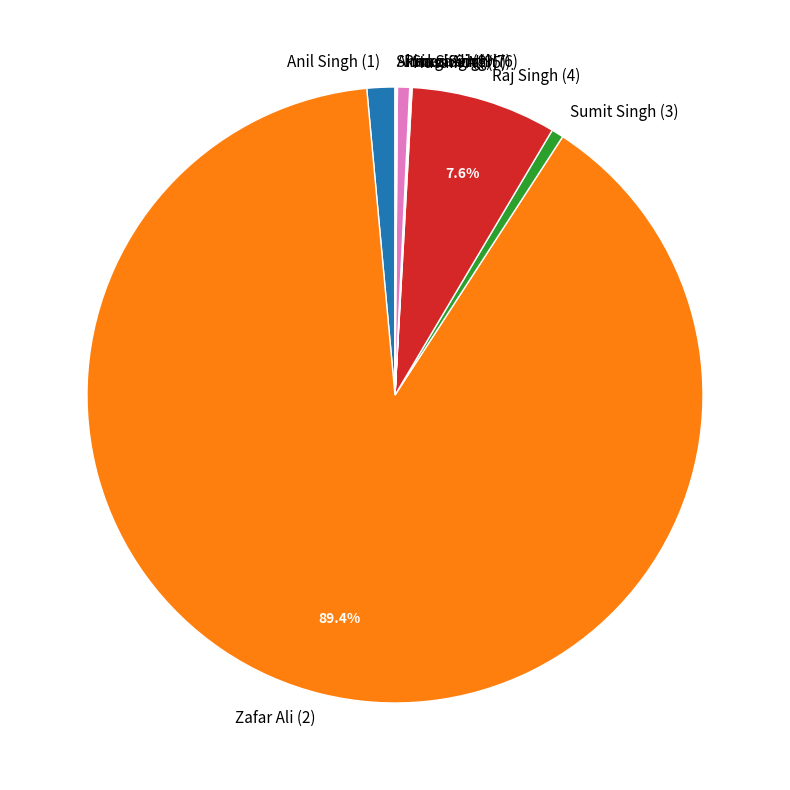

What percentage is the Raj Singh (4) slice, to the nearest percent?

8%